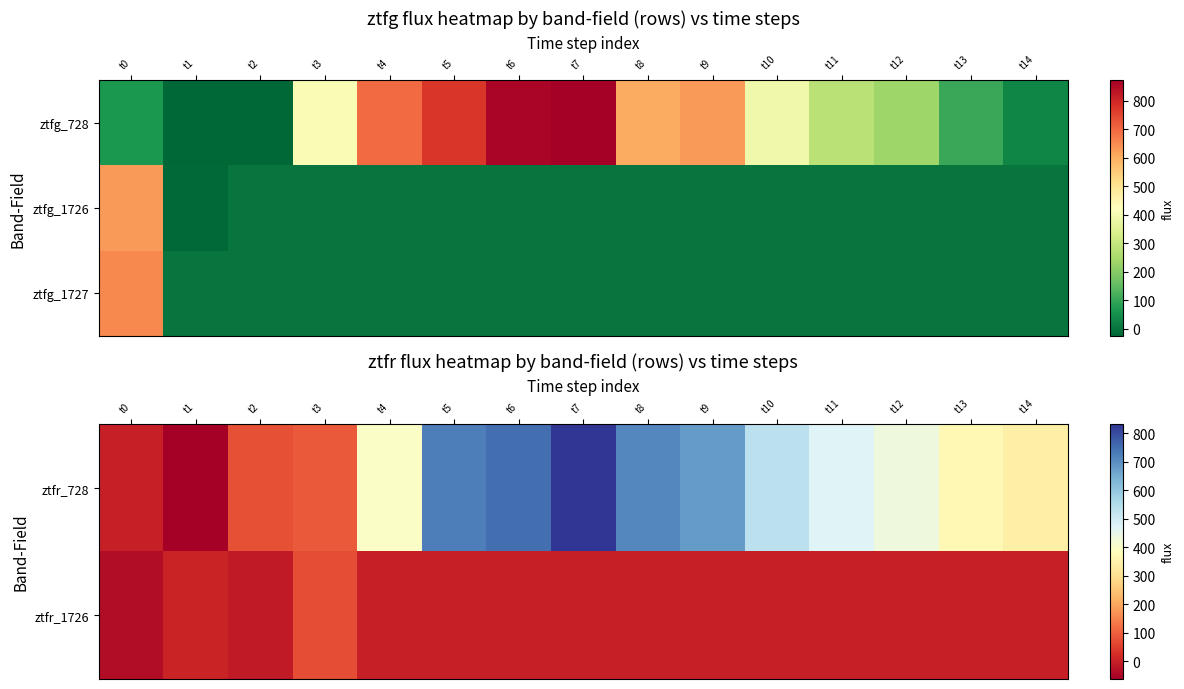

List the series in order of their peak value, lowest first.

ztfr_1726, ztfg_1727, ztfr_728